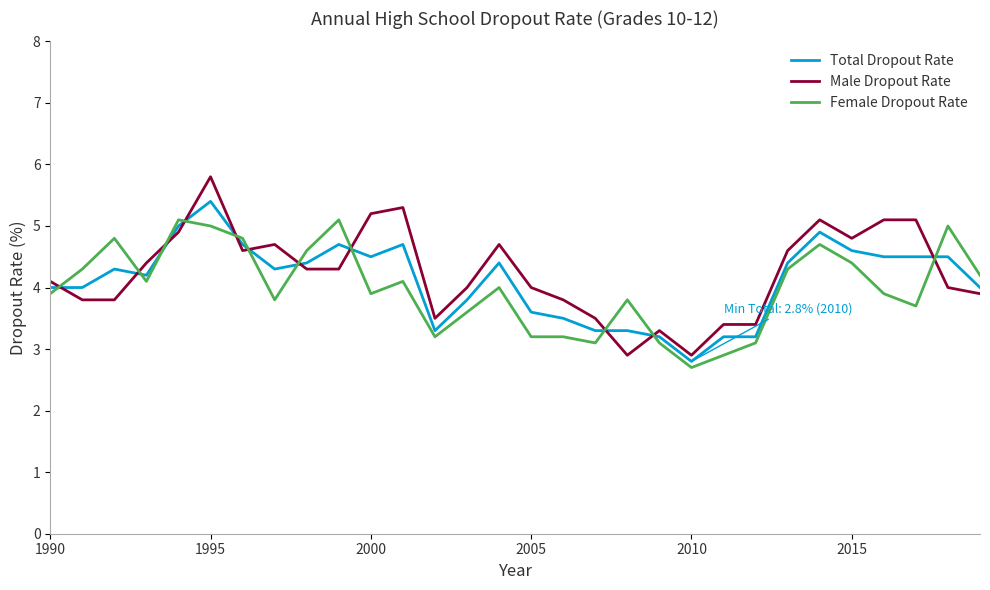

Which series has the largest range (max minus min)?

Male Dropout Rate